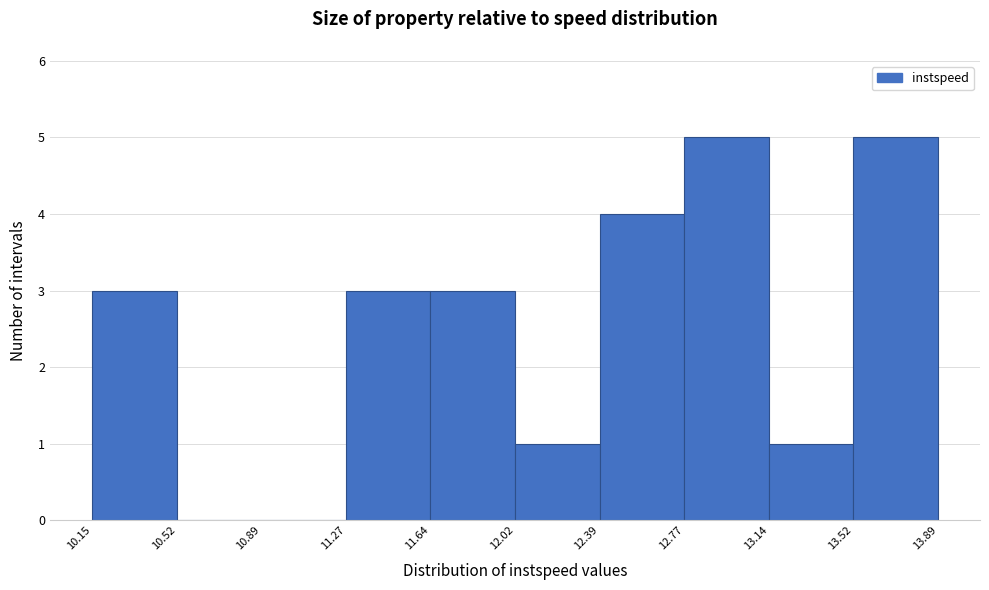

Reading left to right, transcribe this chart: for each bar, give the range it covers on the x-axis and its height. The values are not printed on the chart, so give them approximately, as read against the axis.

10.15 to 10.52: 3
10.52 to 10.89: 0
10.89 to 11.27: 0
11.27 to 11.64: 3
11.64 to 12.02: 3
12.02 to 12.39: 1
12.39 to 12.77: 4
12.77 to 13.14: 5
13.14 to 13.52: 1
13.52 to 13.89: 5